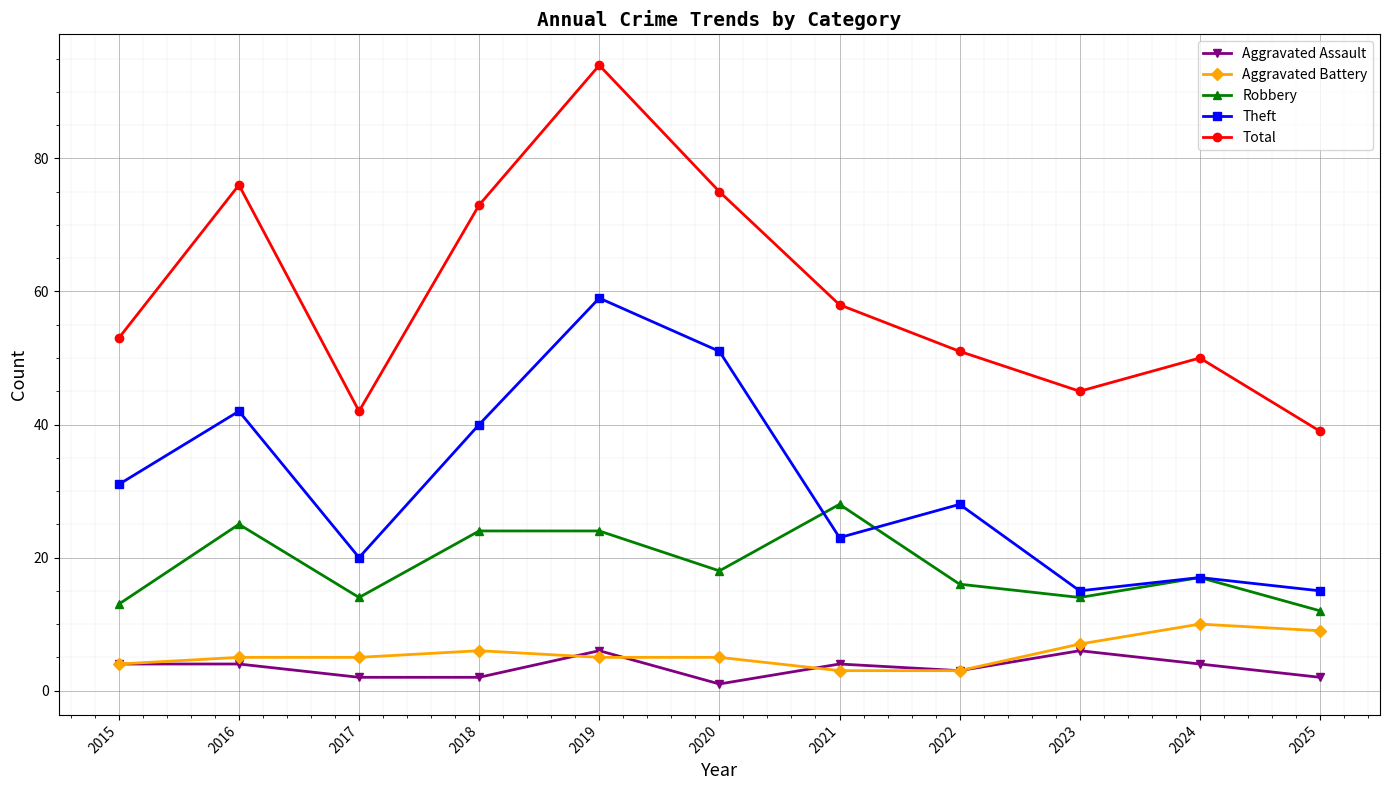

List the series in order of their peak value, lowest first.

Aggravated Assault, Aggravated Battery, Robbery, Theft, Total